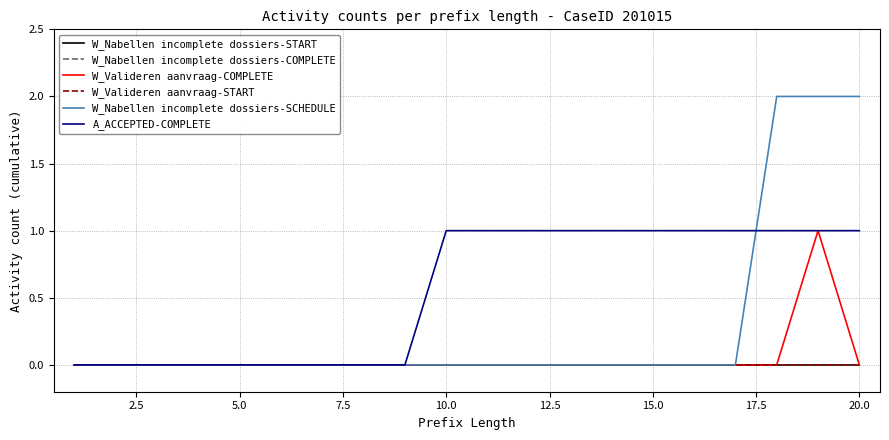

Which series has the widest spread of values?

W_Nabellen incomplete dossiers-SCHEDULE